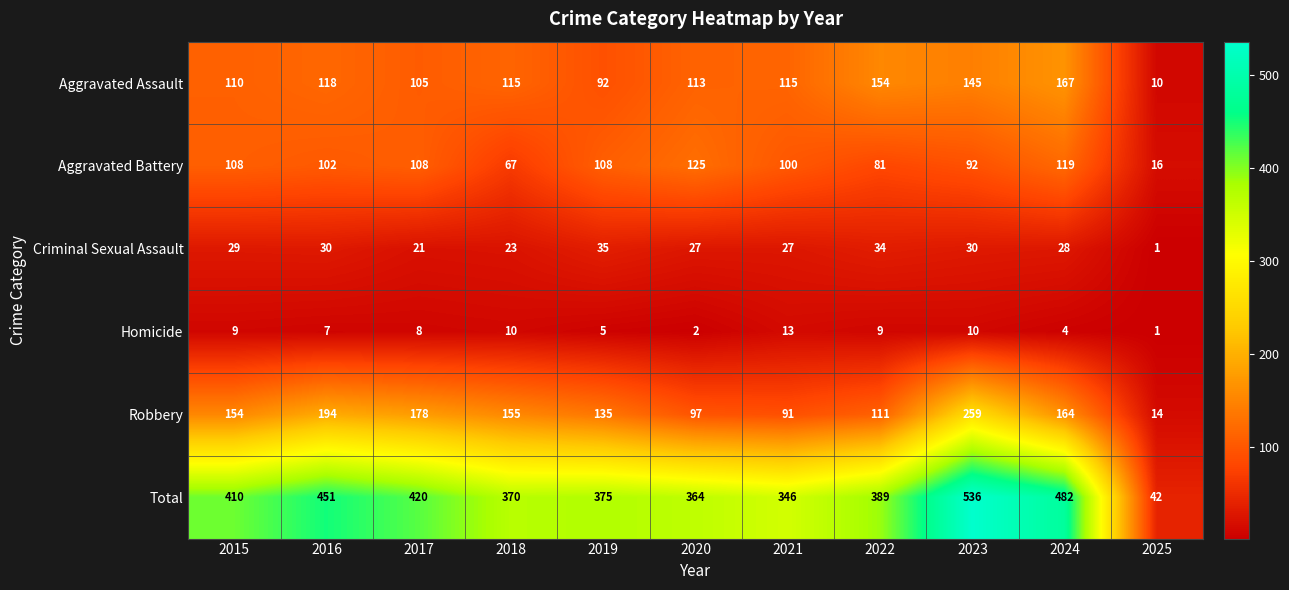

Rank the series by their maximum value, from highest to lowest.

Total, Robbery, Aggravated Assault, Aggravated Battery, Criminal Sexual Assault, Homicide